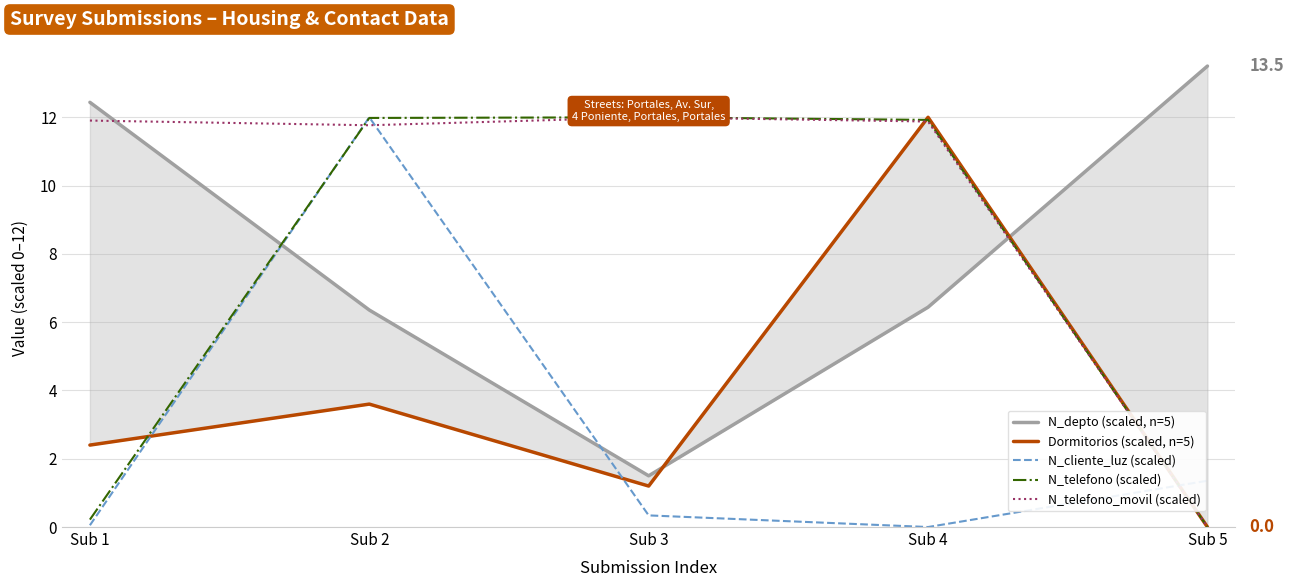

How many lines are shown in the chart?

5